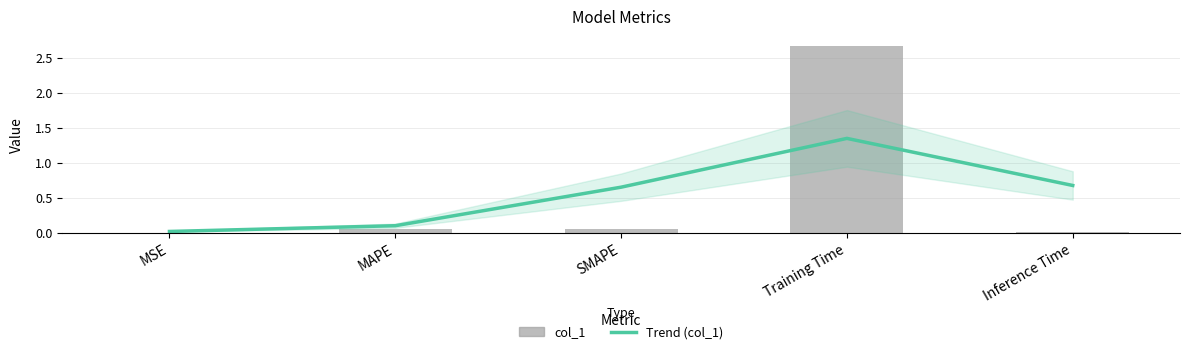

Does the chart contain stacked bars?

No